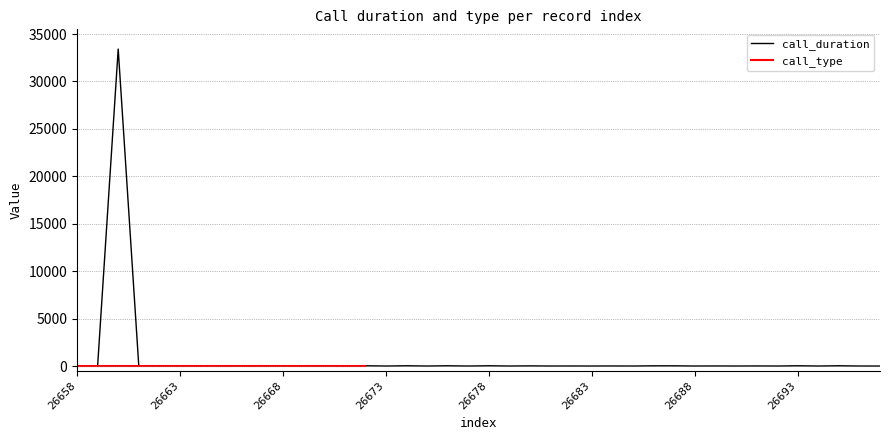

True or false: the data shows 19 at 26670.

False